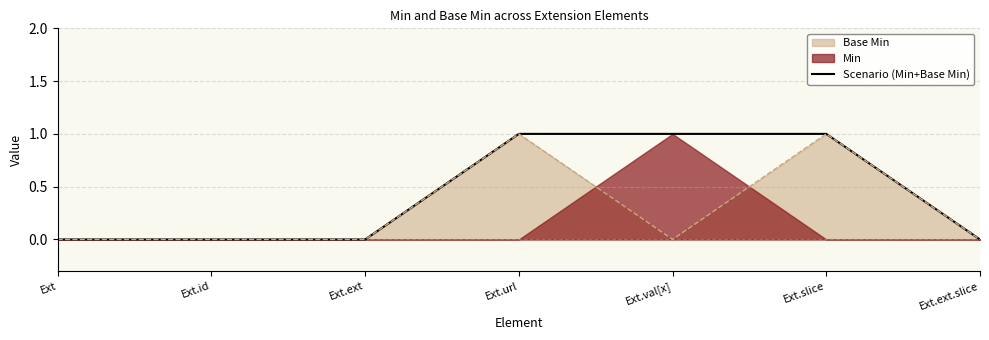

How many values exceed 0?

3